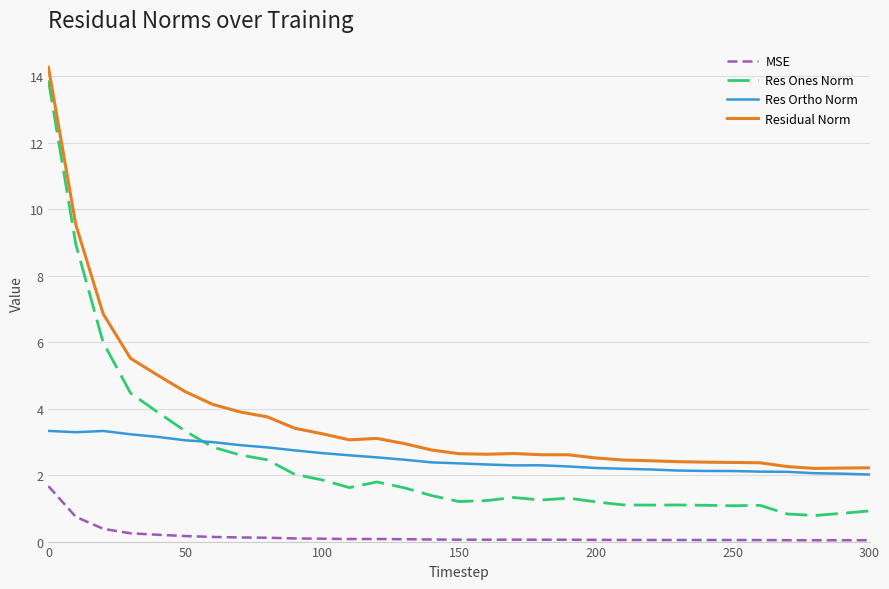

In Res Ortho Norm, how many points are lower than both neighbors (excluding endpoints)?

2